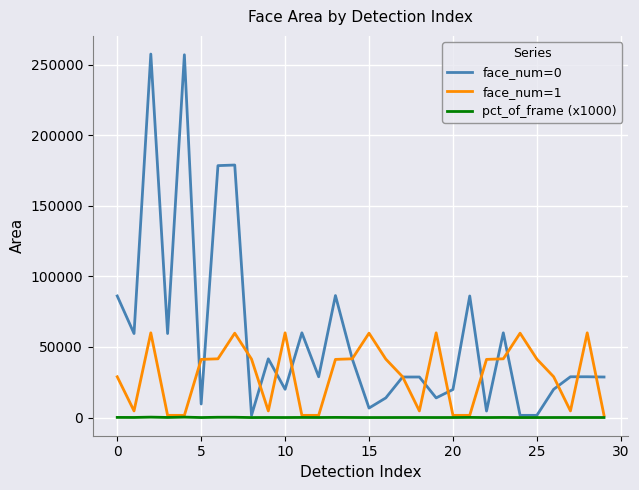

Which series has the largest range (max minus min)?

face_num=0